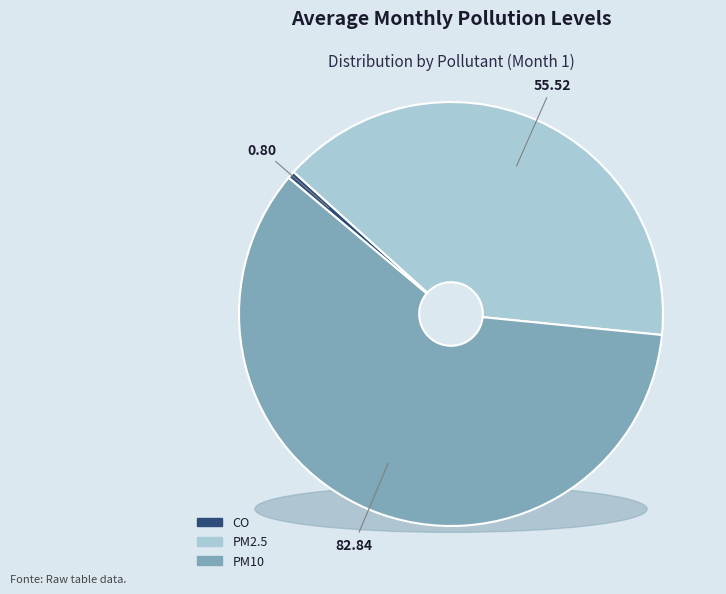

True or false: CO accounts for 1% of the total.

True